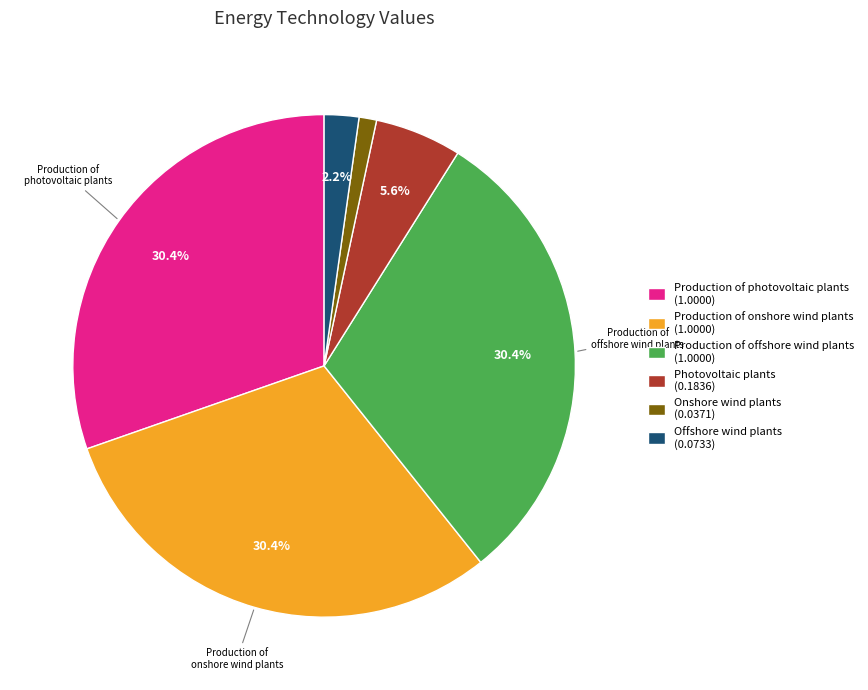

To the nearest percent, what portion does Onshore wind plants represent?

1%